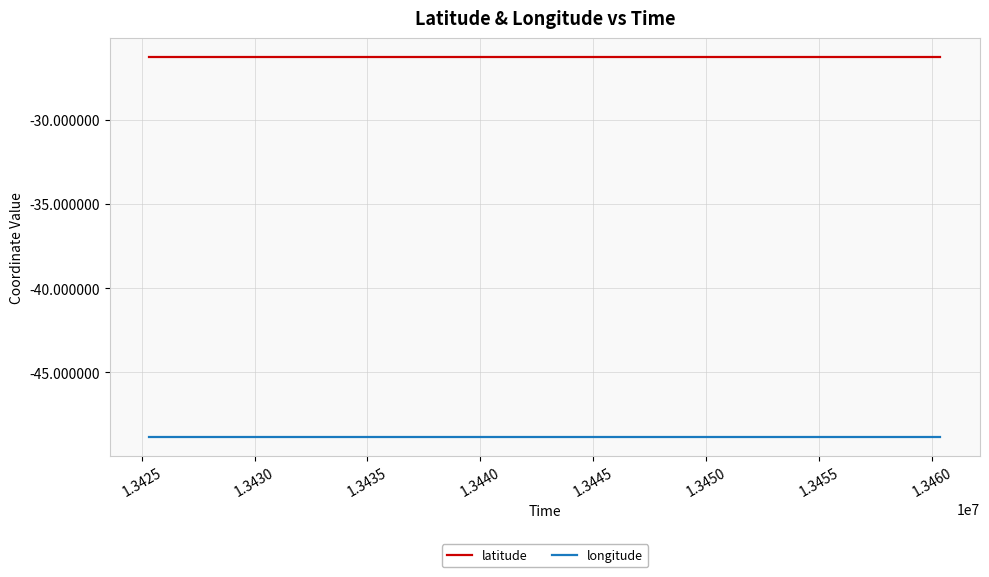

True or false: longitude and latitude cross at least once.

False